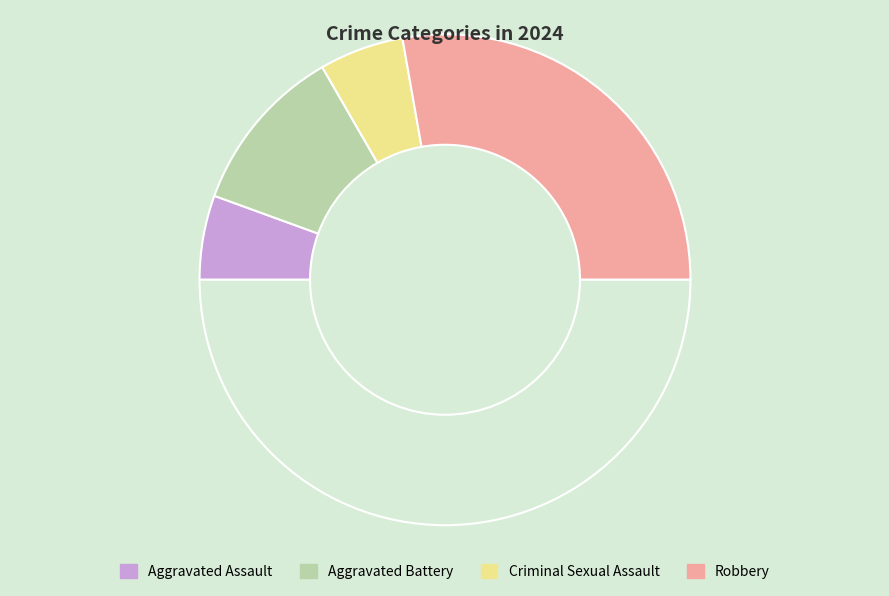

Count the number of slices in the pie.

5